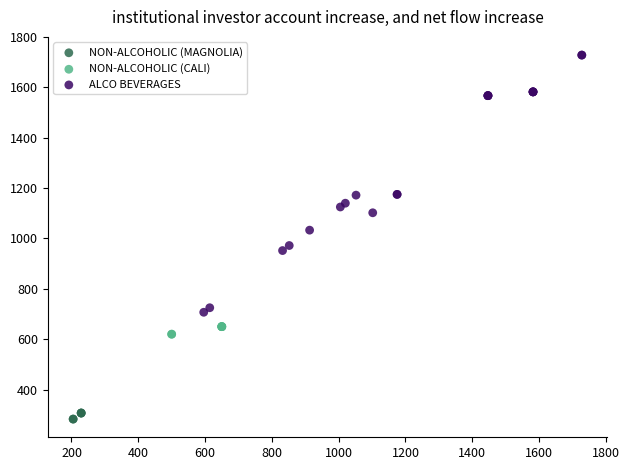

What are all the series names shown in the legend?

NON-ALCOHOLIC (MAGNOLIA), NON-ALCOHOLIC (CALI), ALCO BEVERAGES